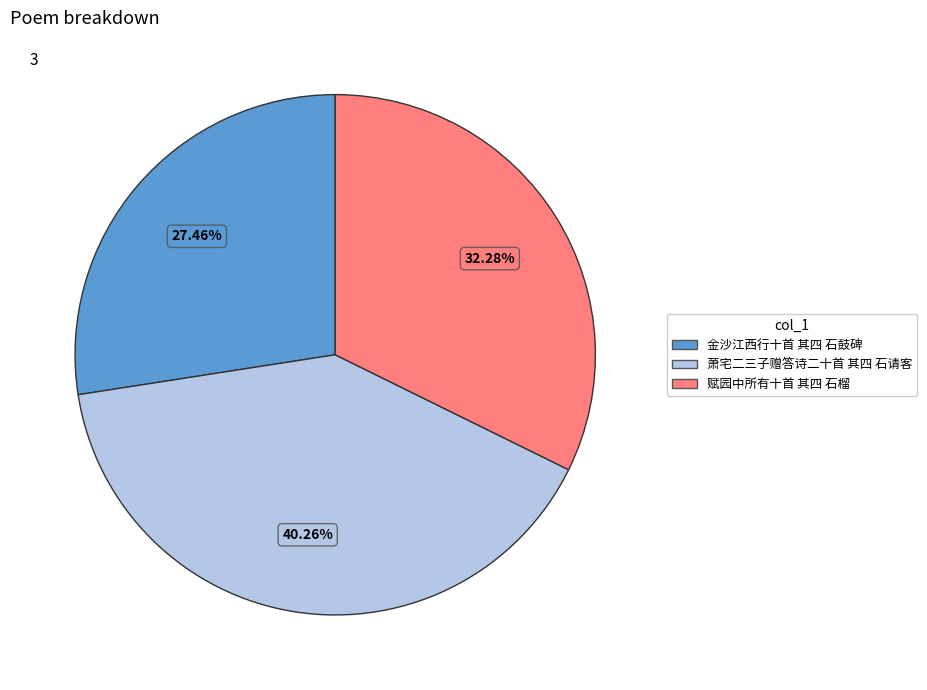

To the nearest percent, what portion does 萧宅二三子赠答诗二十首 其四 石请客 represent?

40%